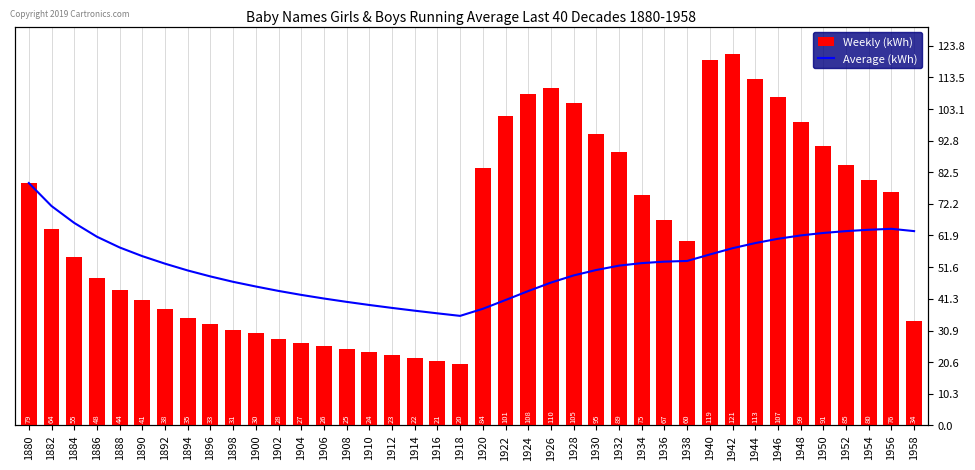

The Weekly (kWh) series shows 18.0 at 1898. True or false?

False